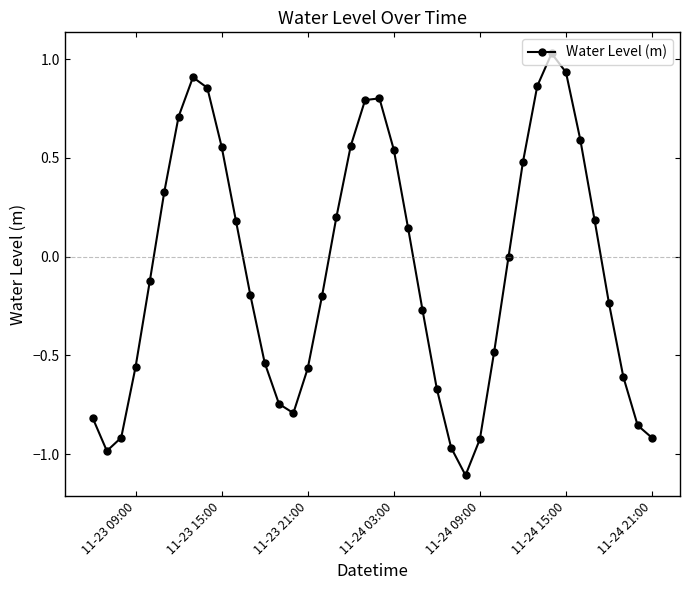

What is the difference between the maximum and minimum values?

2.1